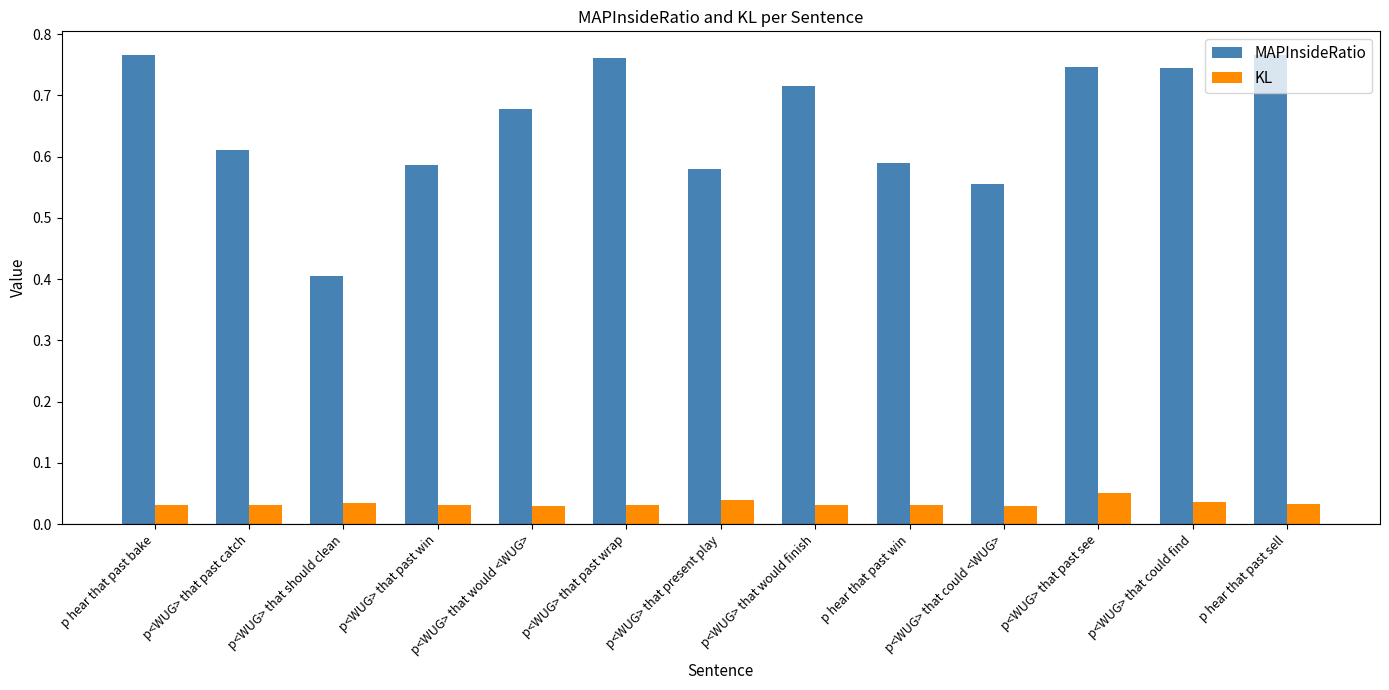

The MAPInsideRatio series shows 1.0 at p<WUG> that past catch. True or false?

False